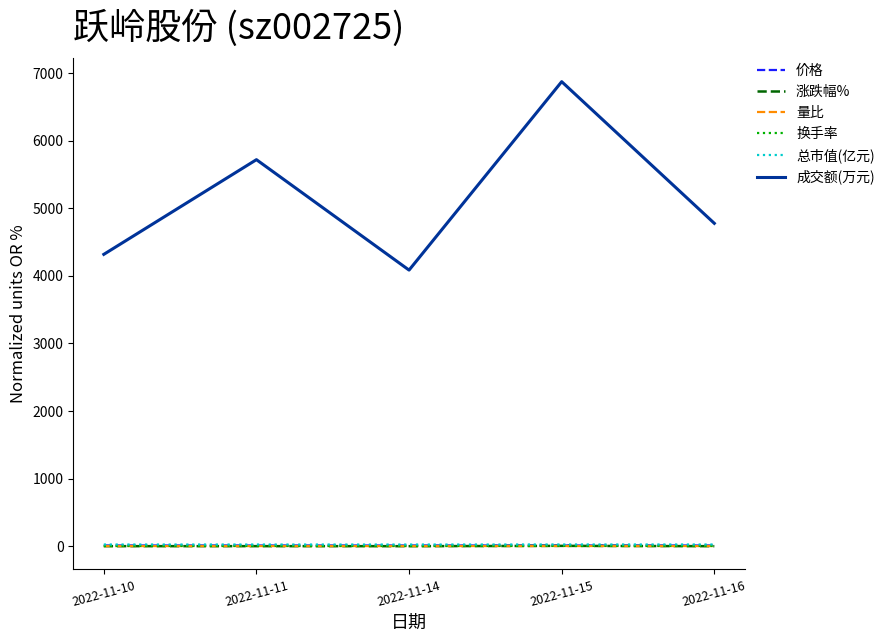

How many series are shown in this chart?

6